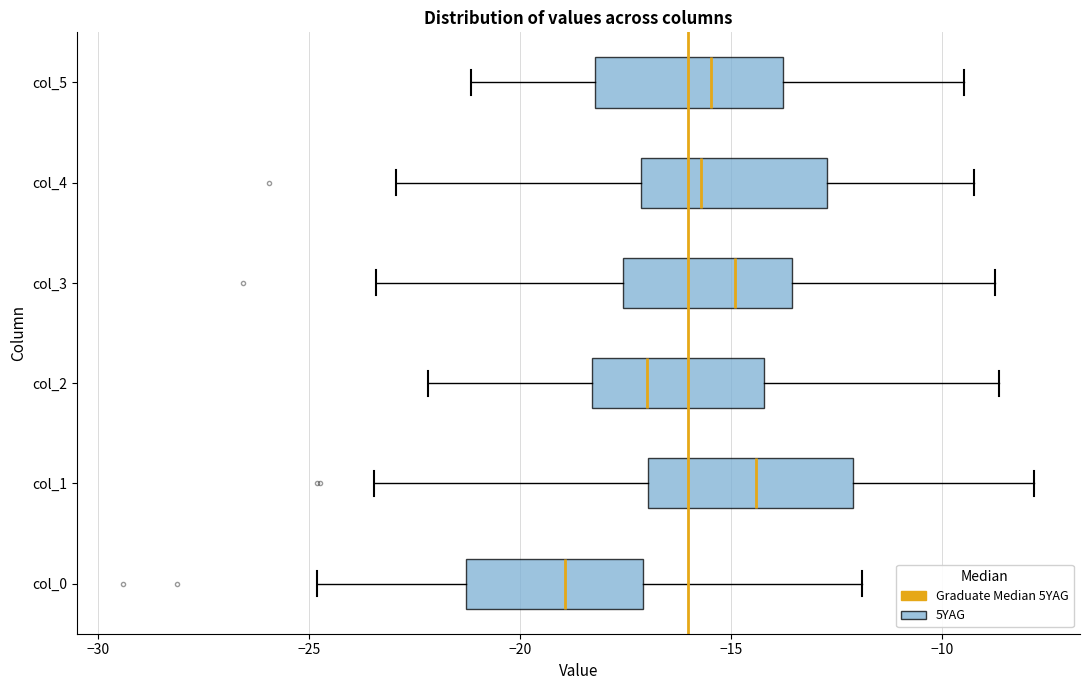

Reading bottom to top, transcribe this box plot: for each box, give where its median line is, the range the box spans, and where its two whiskers end, as read against the x-axis. The values are not printed on the chart, so give them approximately, as read against the axis.

col_0: median -19.0, box -21.5 to -17.0, whiskers -25.0 to -12.0
col_1: median -14.5, box -17.0 to -12.0, whiskers -23.5 to -8.0
col_2: median -17.0, box -18.5 to -14.0, whiskers -22.0 to -8.5
col_3: median -15.0, box -17.5 to -13.5, whiskers -23.5 to -8.5
col_4: median -15.5, box -17.0 to -12.5, whiskers -23.0 to -9.5
col_5: median -15.5, box -18.0 to -14.0, whiskers -21.0 to -9.5